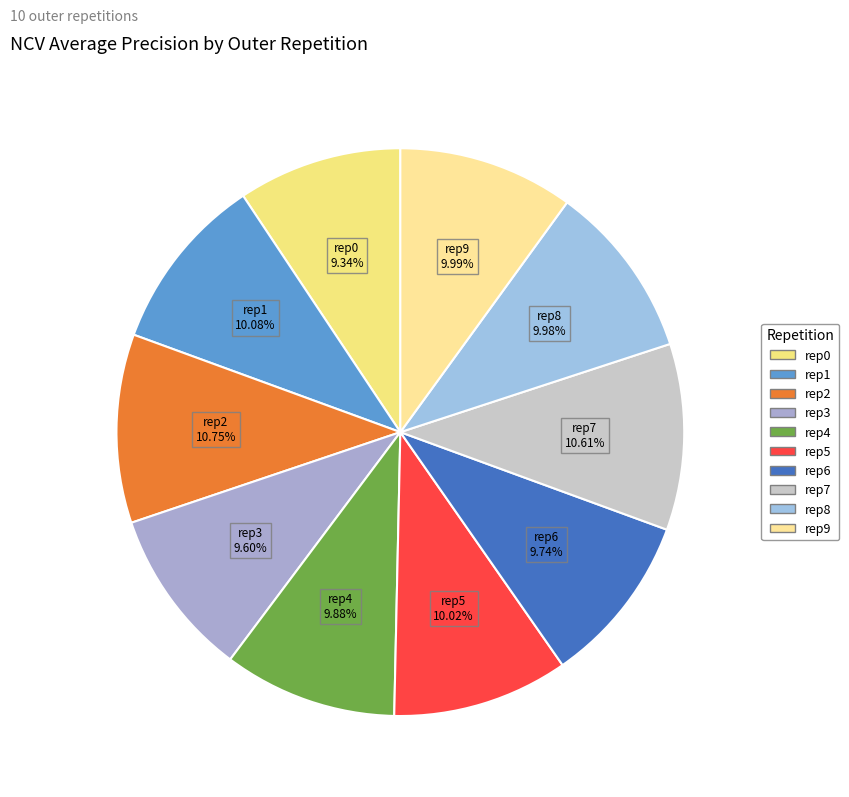

How many segments does this pie chart have?

10